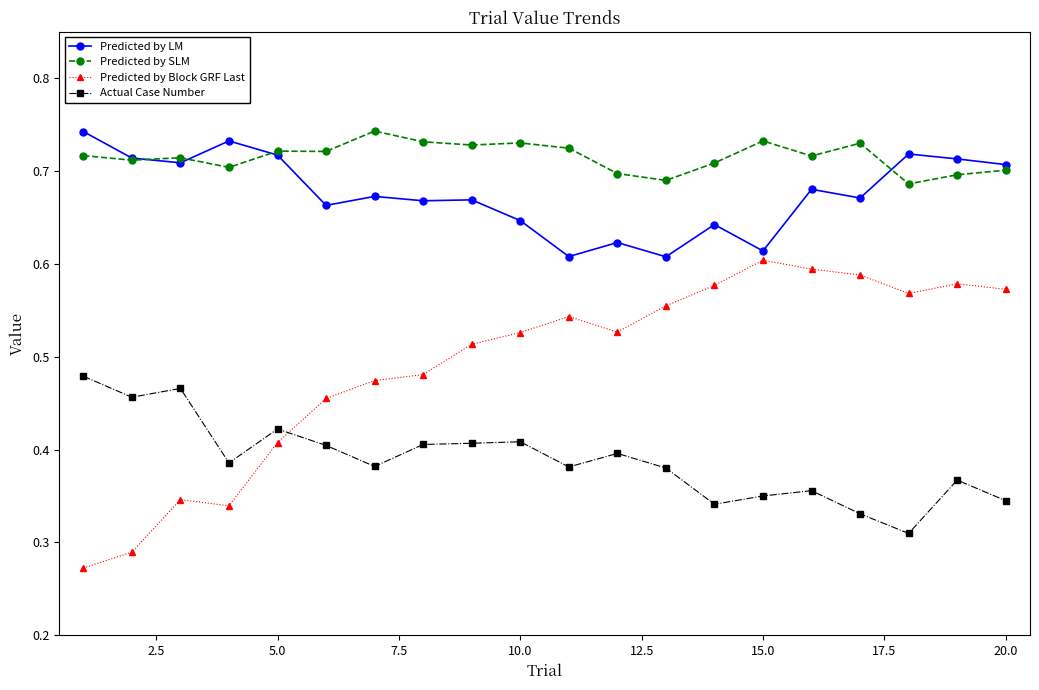

How many data points does each series have?

20